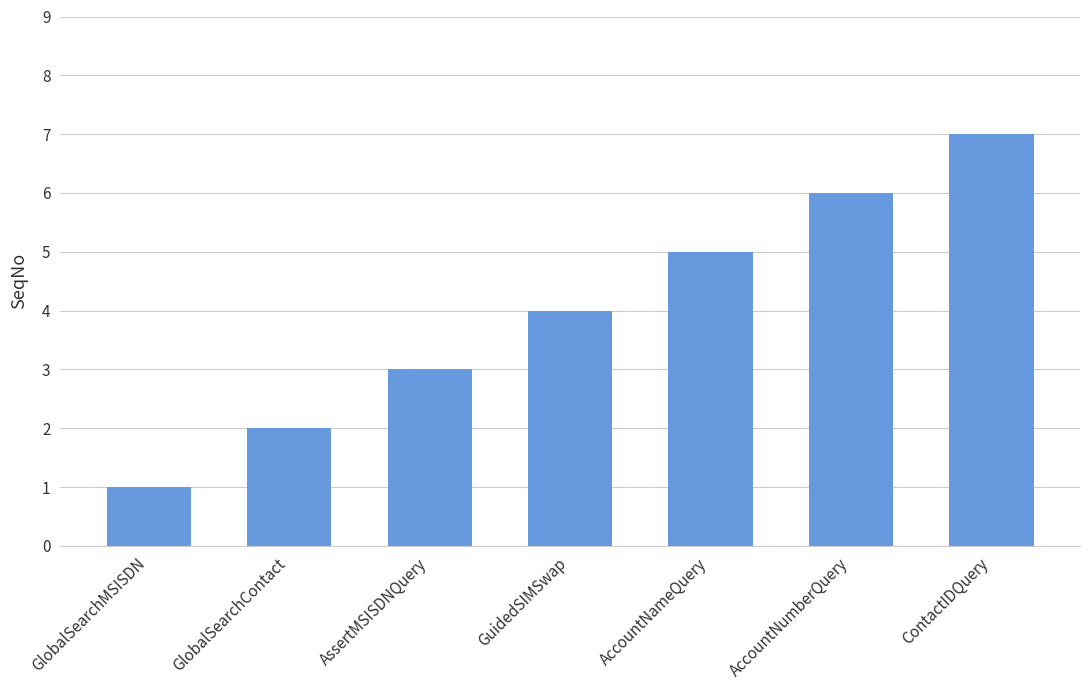

True or false: the data shows 4 at GuidedSIMSwap.

True